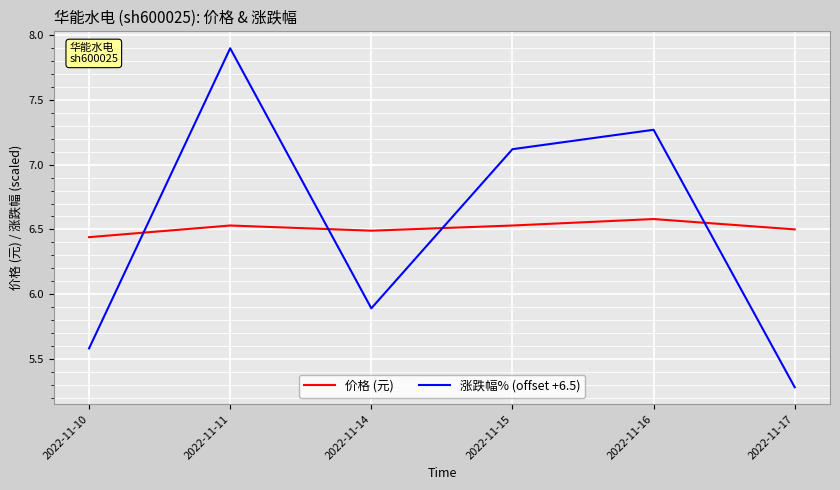

How many interior local valleys does the 涨跌幅% (offset +6.5) series have?

1